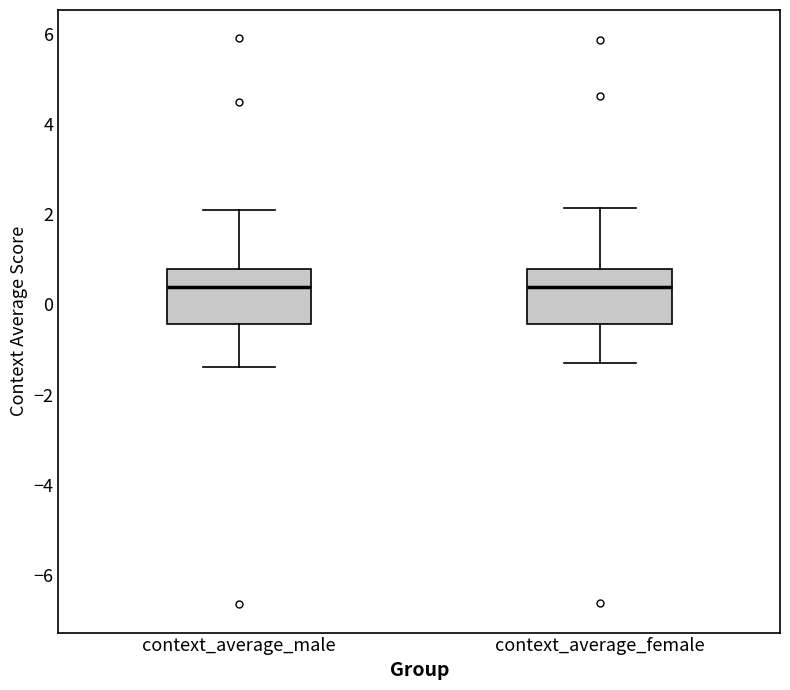

Reading left to right, read every box against the y-axis: the position of its median line, the range the box covers, and the ends of its whiskers. The values are not printed on the chart, so give them approximately, as read against the axis.

context_average_male: median 0.4, box -0.4 to 0.8, whiskers -1.4 to 2.0
context_average_female: median 0.4, box -0.4 to 0.8, whiskers -1.4 to 2.2